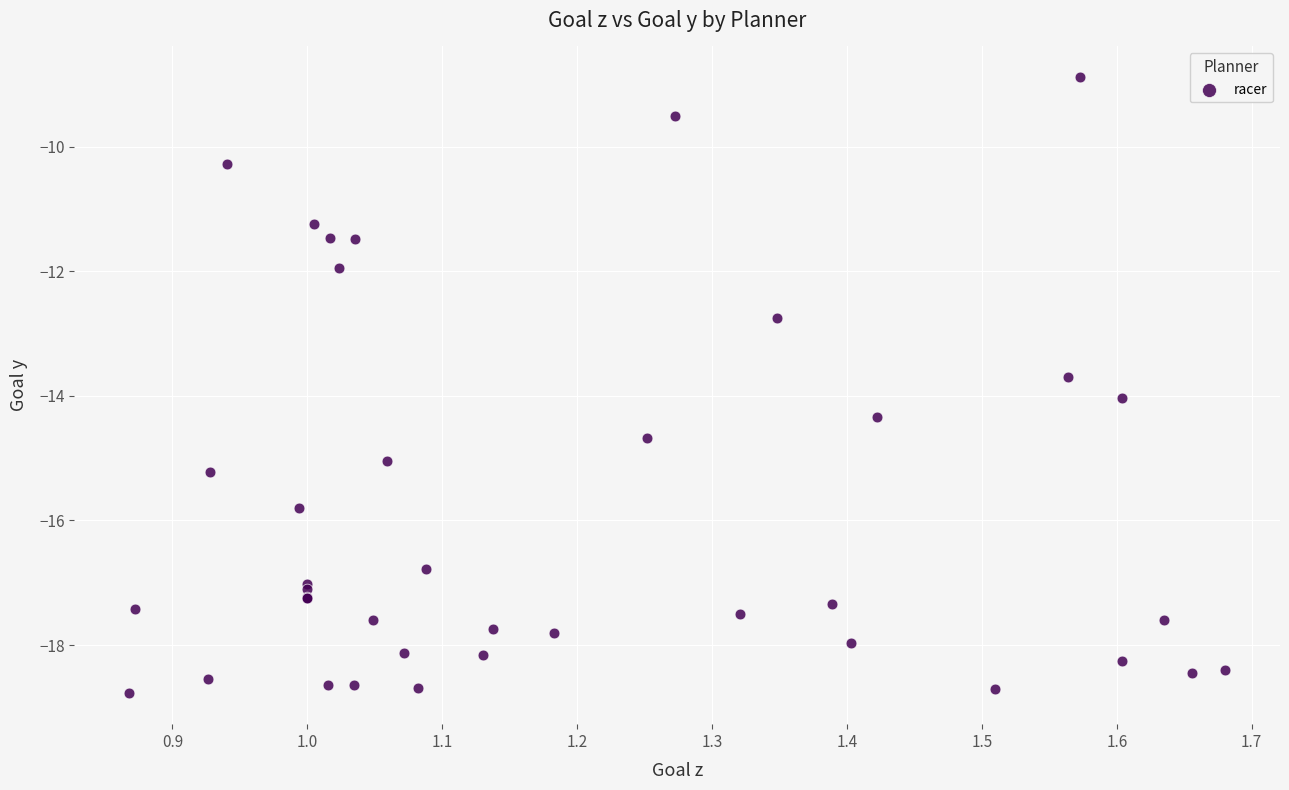

What Y value in the scatter plot is closest to -13?

-12.8